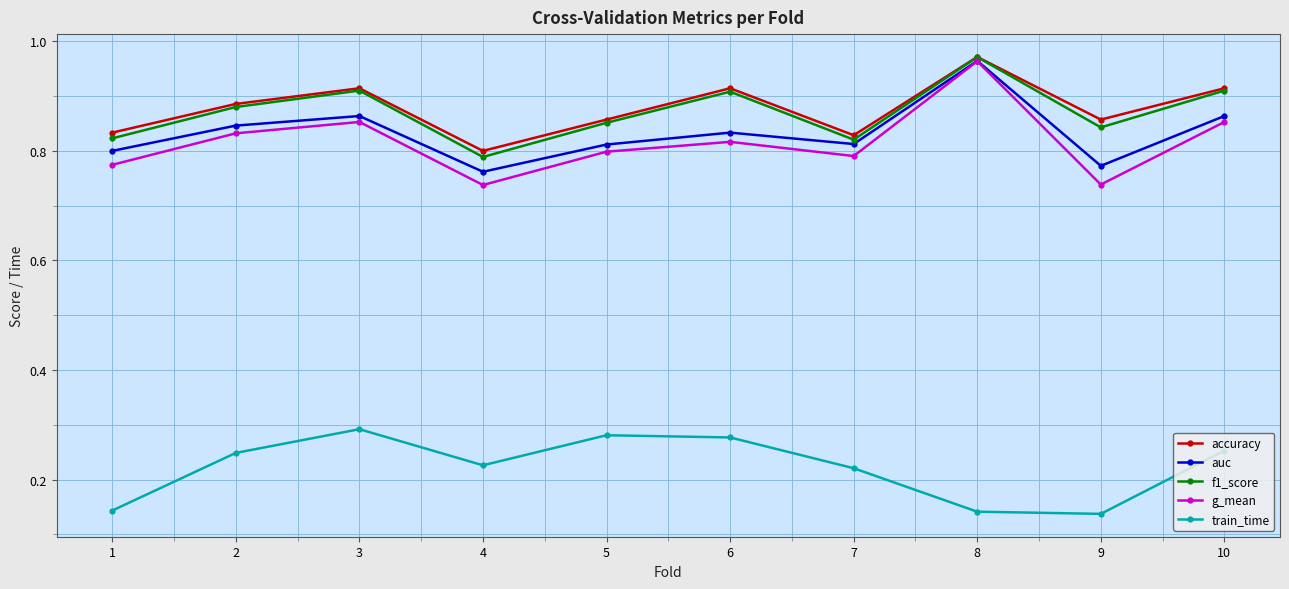

What is the total value across all series at 8?

4.0